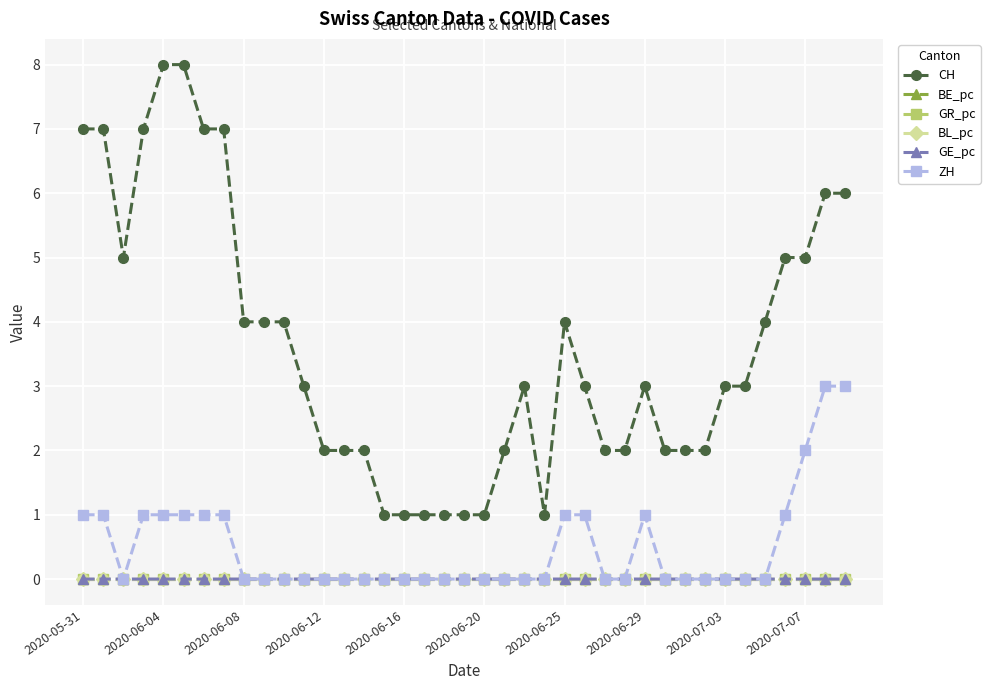

True or false: GR_pc has more than 0 points higher than both neighbors.

False